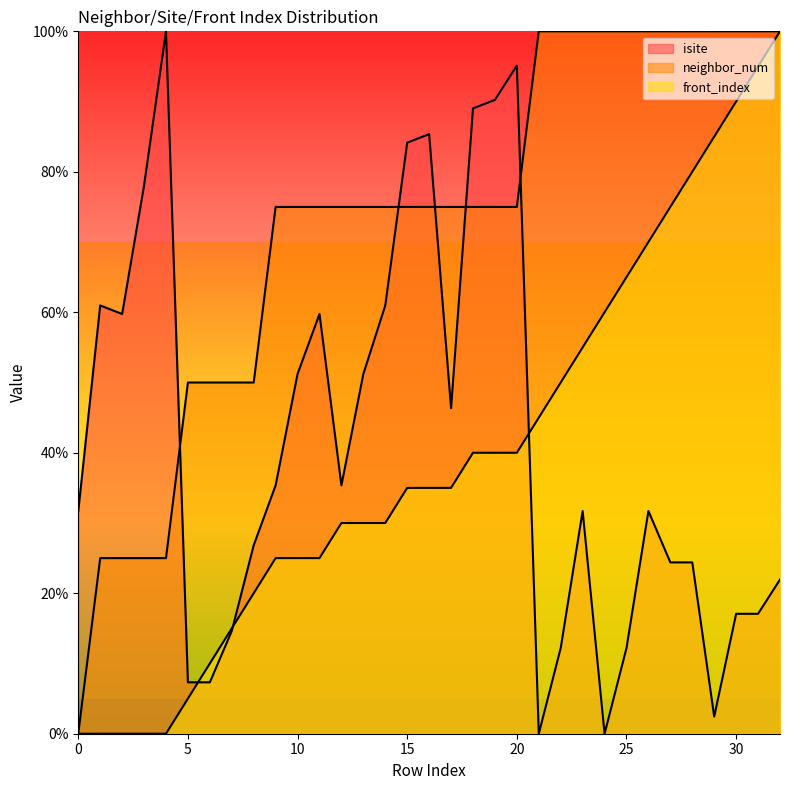

What is the difference between the second highest and minimum values in the neighbor_num series?

100.0